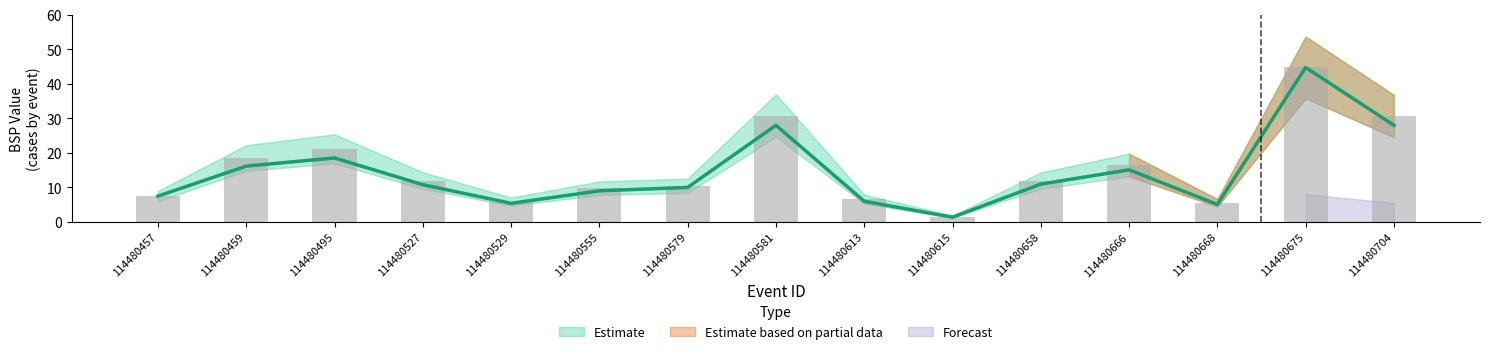

What is the sum of all Estimate values?

233.8